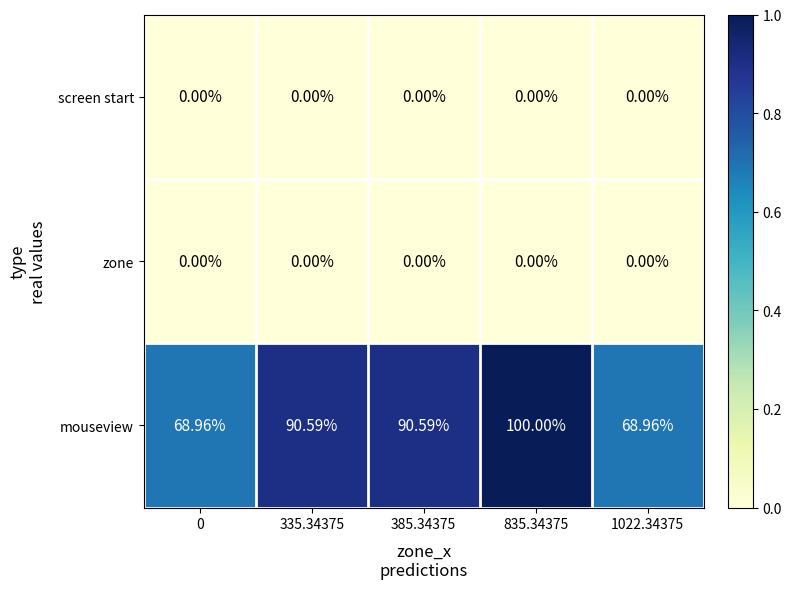

Which series changed the most between 0 and 335.34375?

mouseview